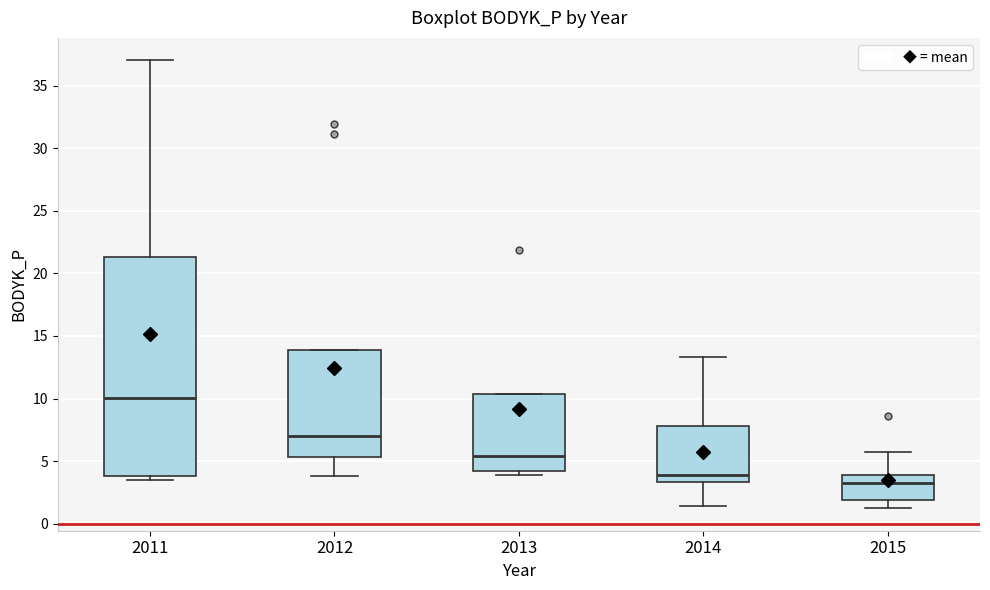

Which box is the tallest, from its lower edge to its upper edge?

2011